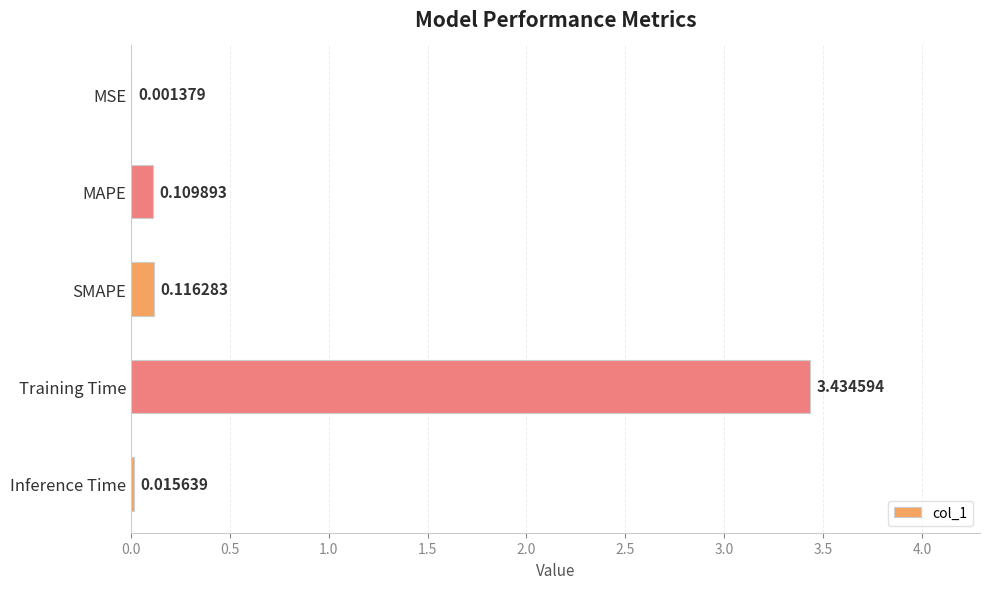

What is the sum of all values?

3.7